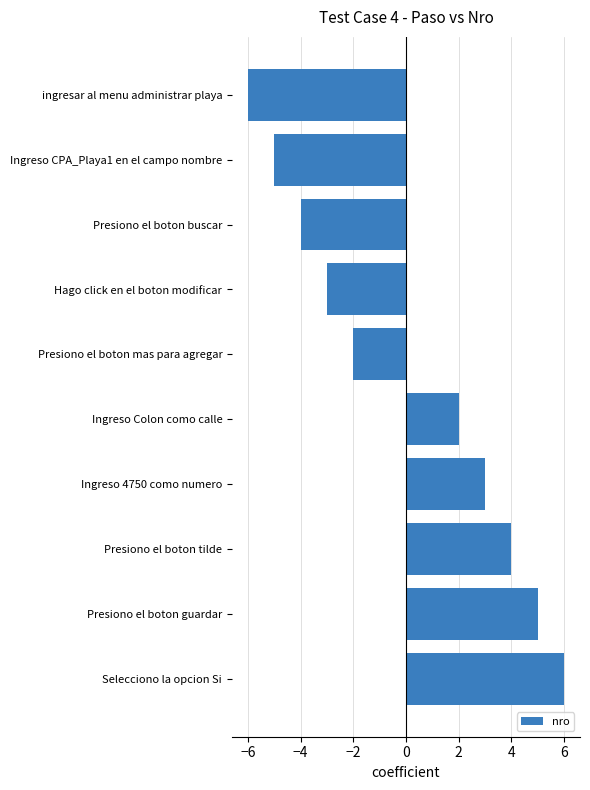

How many negative values are there?

5